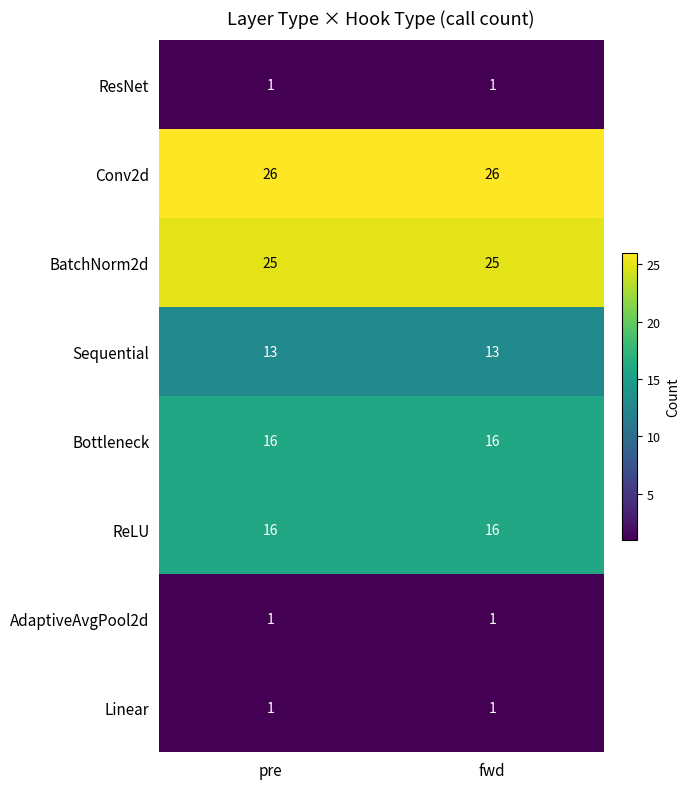

What is the total value across all series at fwd?

99